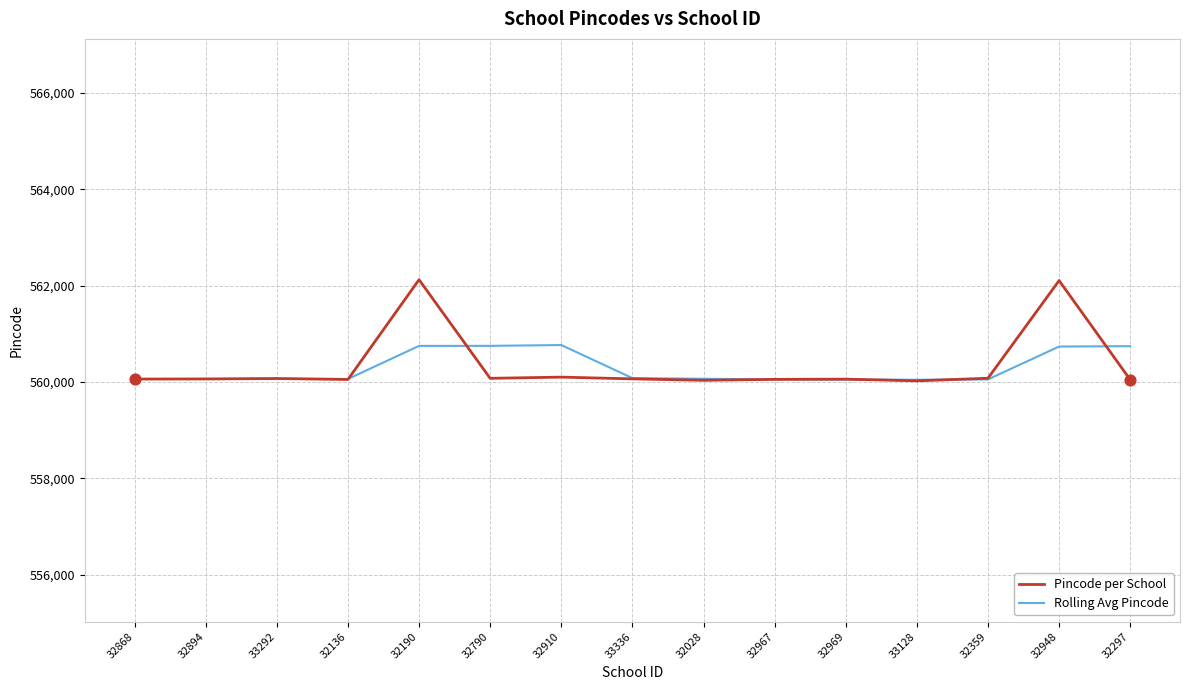

What are all the series names shown in the legend?

Pincode per School, Rolling Avg Pincode